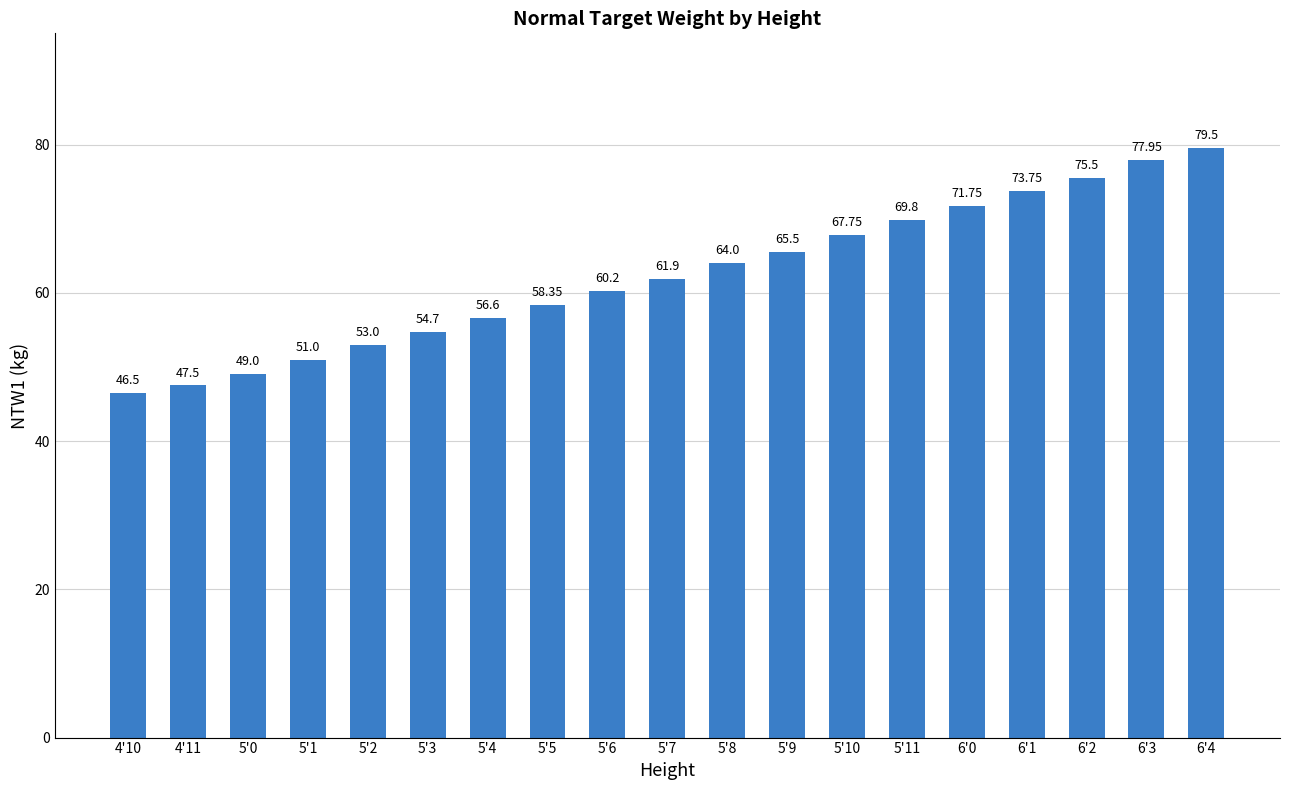

Between 5'2 and 5'11, which is larger?

5'11